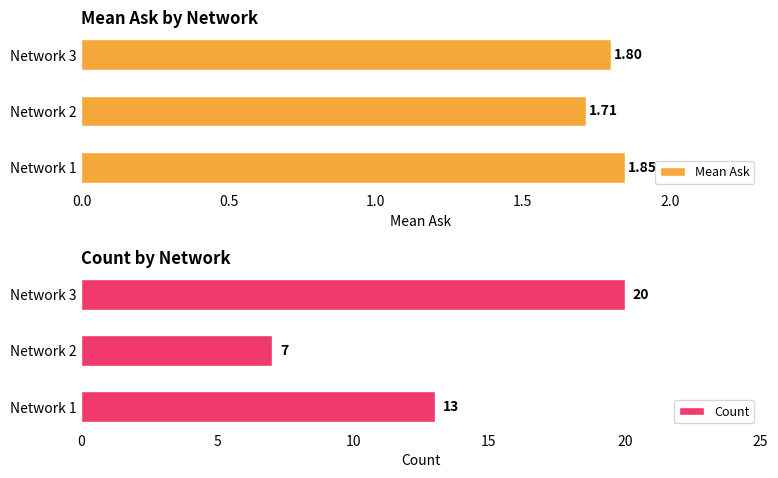

List the labels in order of Mean Ask value, smallest first.

Network 2, Network 3, Network 1